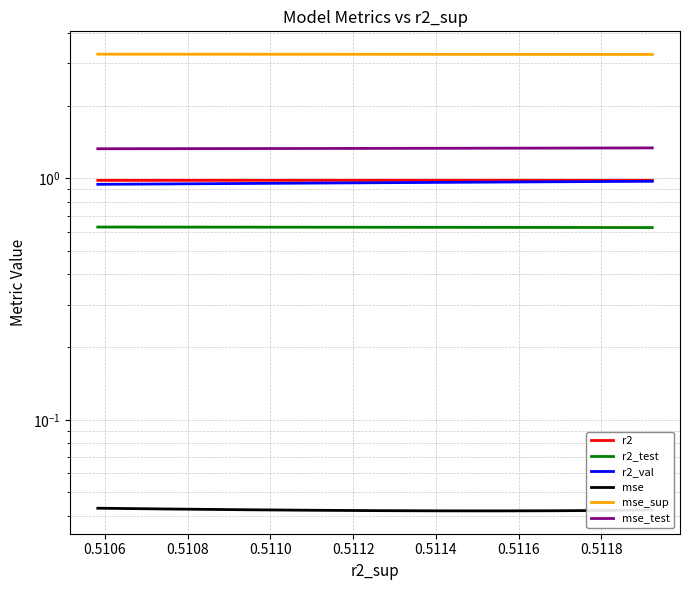

Does the chart display data point markers on the line(s)?

No